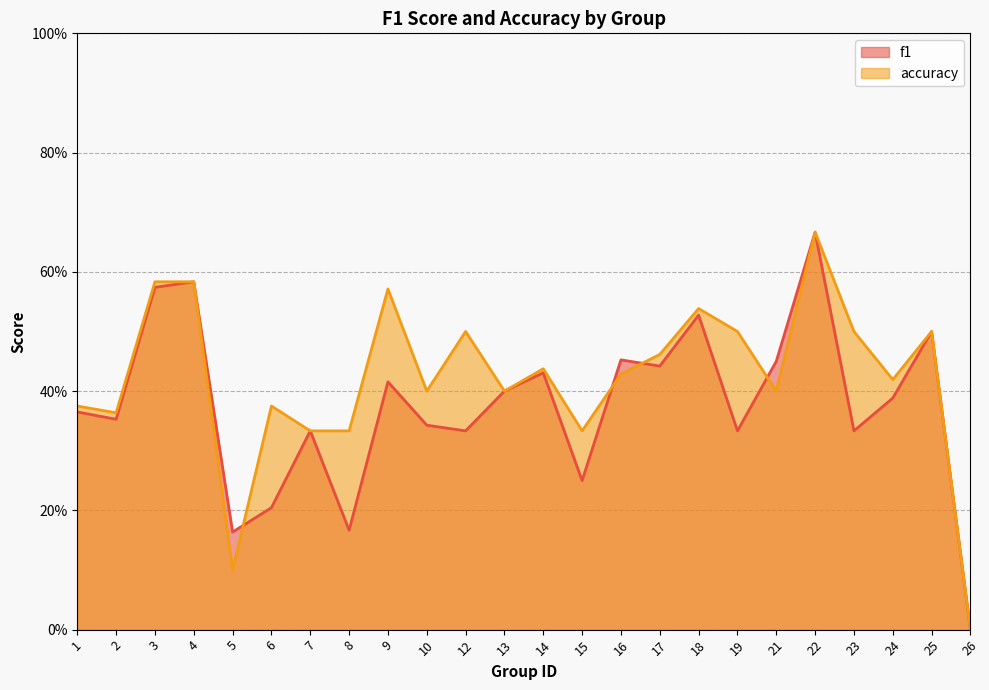

At which category is the sum across all series the highest?

22